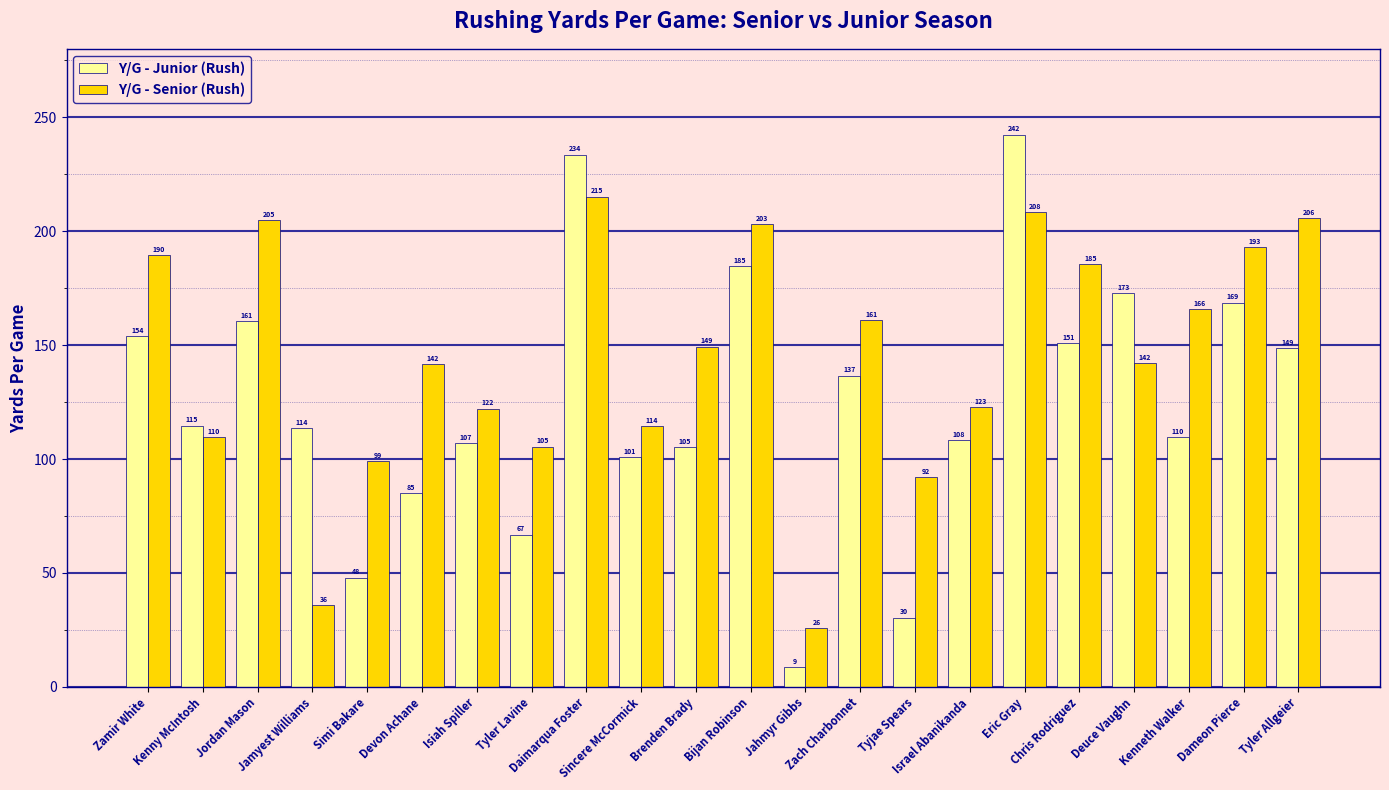

List the series in order of their peak value, highest first.

Y/G - Junior (Rush), Y/G - Senior (Rush)